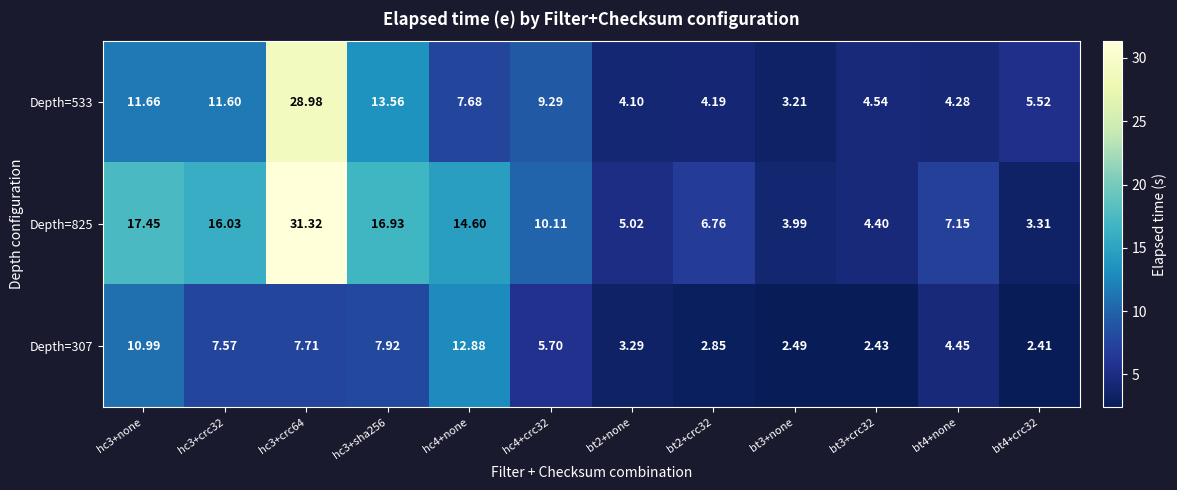

Is the value of Depth=825 at hc4+none greater than the value of Depth=533 at bt4+crc32?

Yes